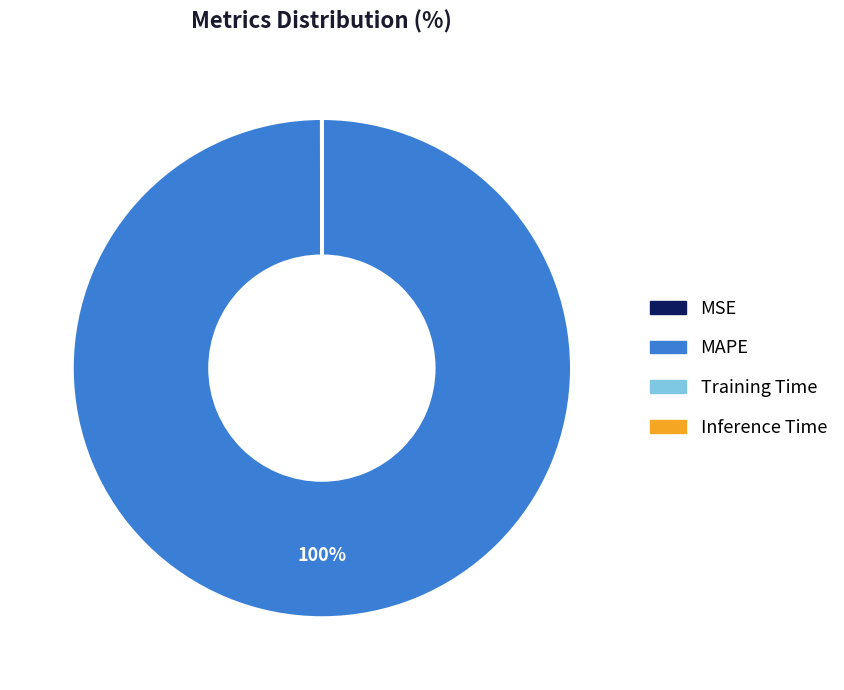

To the nearest percent, what percentage of the pie is MAPE?

100%